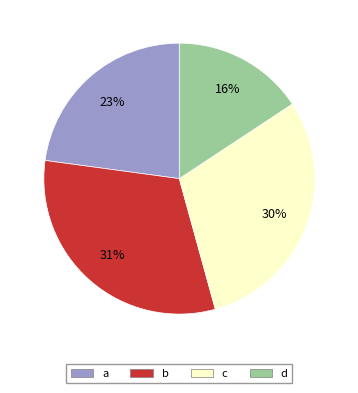

Is there any slice that represents more than half of the pie?

No